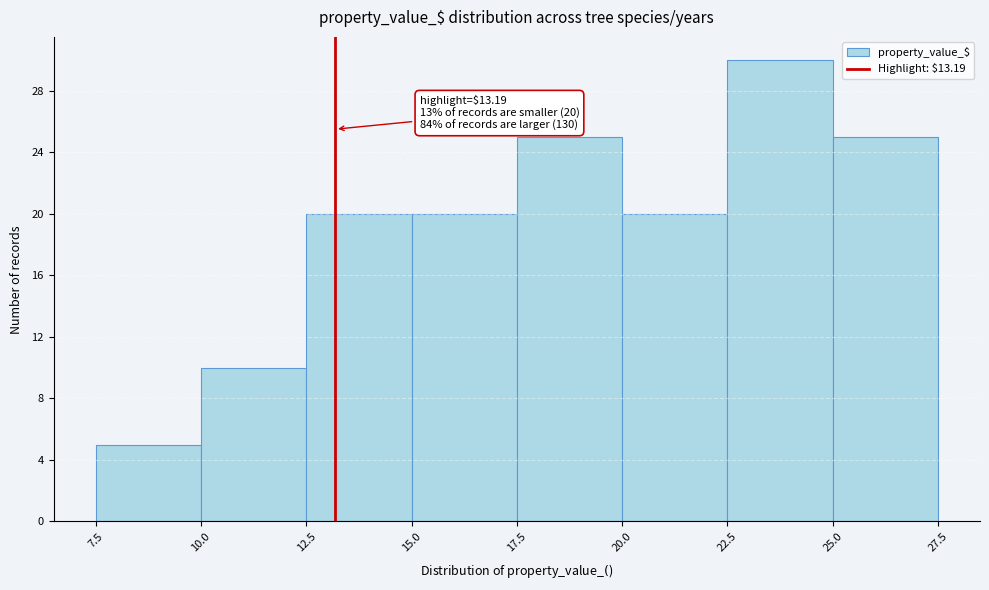

Over which range of the x-axis is the bar tallest?

22.5 to 25.0